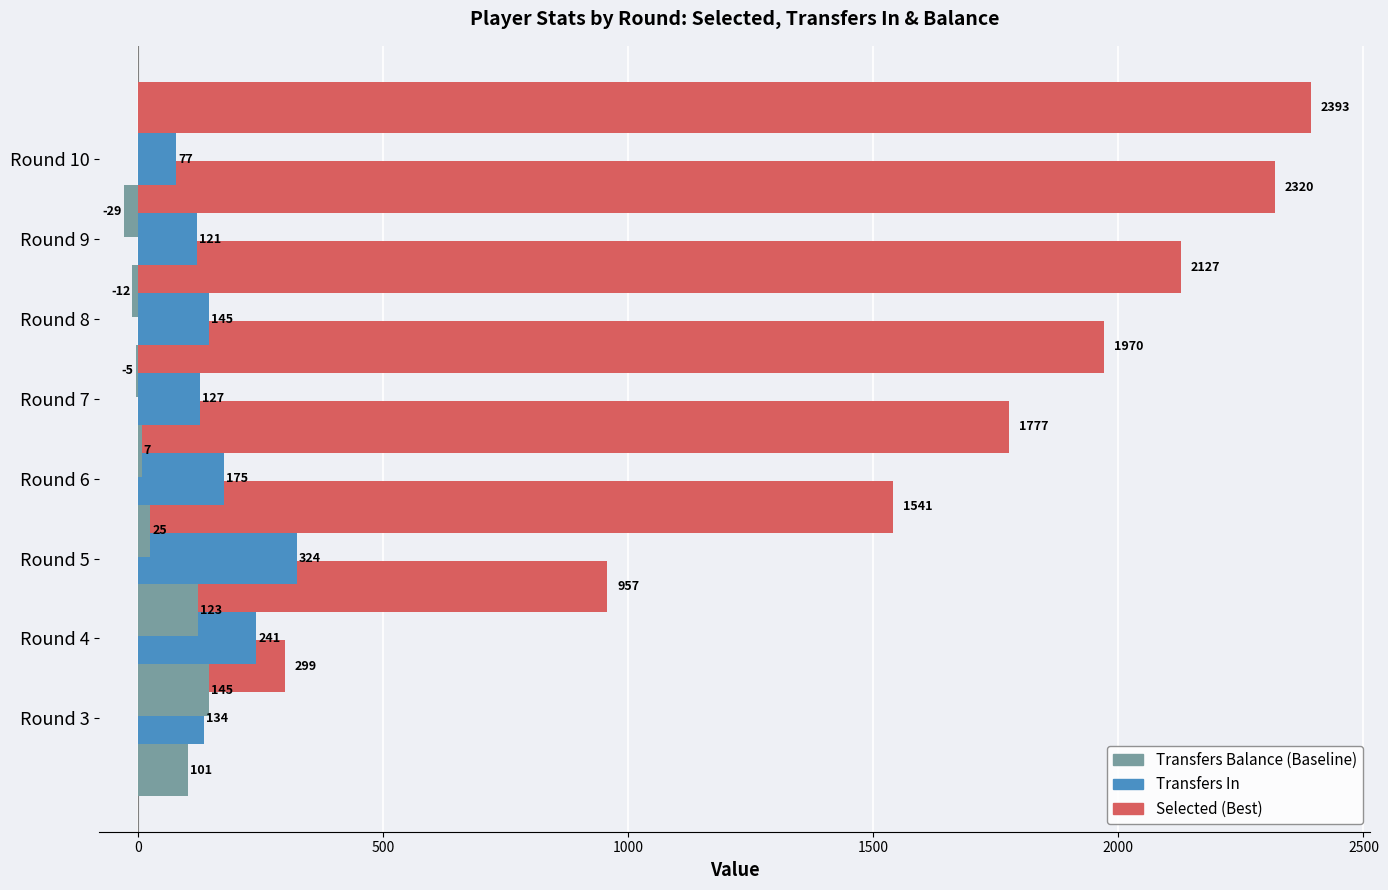

What are all the series names shown in the legend?

Selected (Best), Transfers In, Transfers Balance (Baseline)